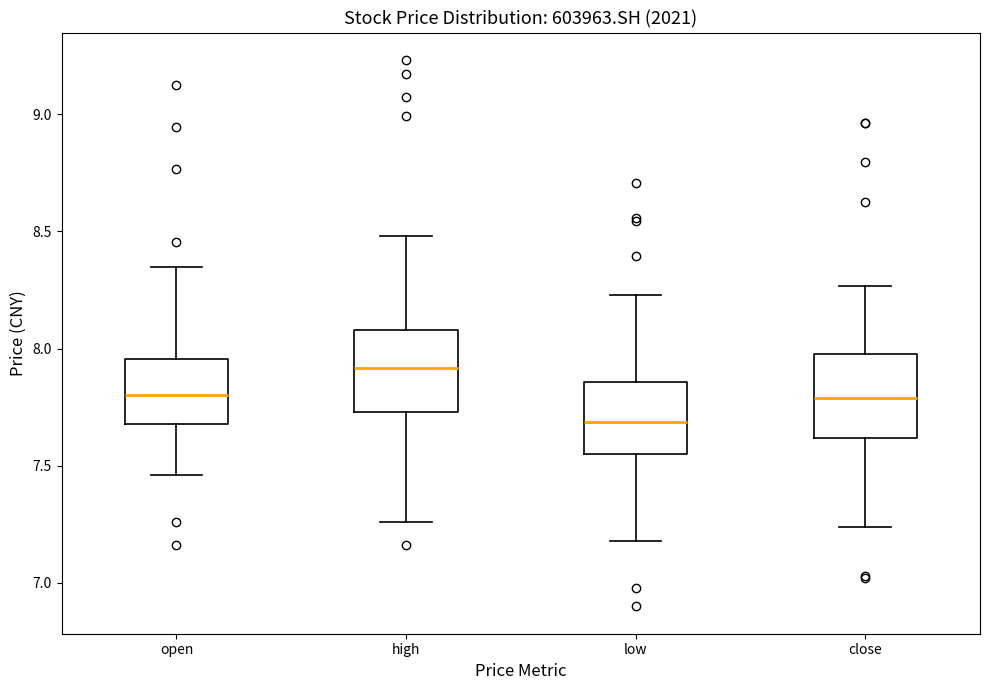

Reading left to right, transcribe this box plot: for each box, give where its median line is, the range the box spans, and where its two whiskers end, as read against the y-axis. The values are not printed on the chart, so give them approximately, as read against the axis.

open: median 7.80, box 7.70 to 7.95, whiskers 7.45 to 8.35
high: median 7.90, box 7.75 to 8.10, whiskers 7.25 to 8.50
low: median 7.70, box 7.55 to 7.85, whiskers 7.20 to 8.25
close: median 7.80, box 7.60 to 7.95, whiskers 7.25 to 8.25